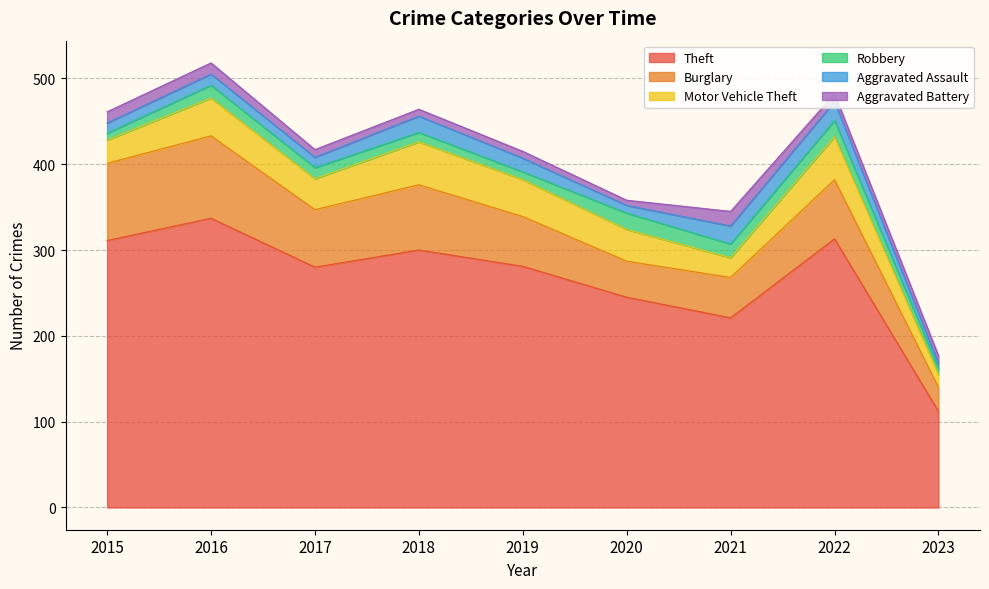

What is the maximum value for Motor Vehicle Theft?

50